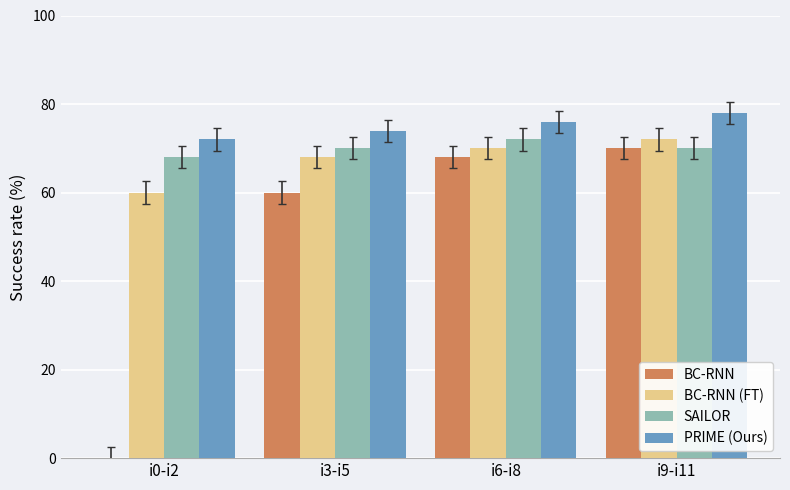

Reading left to right, what are all the values shown in this chart?

BC-RNN: i0-i2=0	i3-i5=60	i6-i8=68	i9-i11=70
BC-RNN (FT): i0-i2=60	i3-i5=68	i6-i8=70	i9-i11=72
SAILOR: i0-i2=68	i3-i5=70	i6-i8=72	i9-i11=70
PRIME (Ours): i0-i2=72	i3-i5=74	i6-i8=76	i9-i11=78